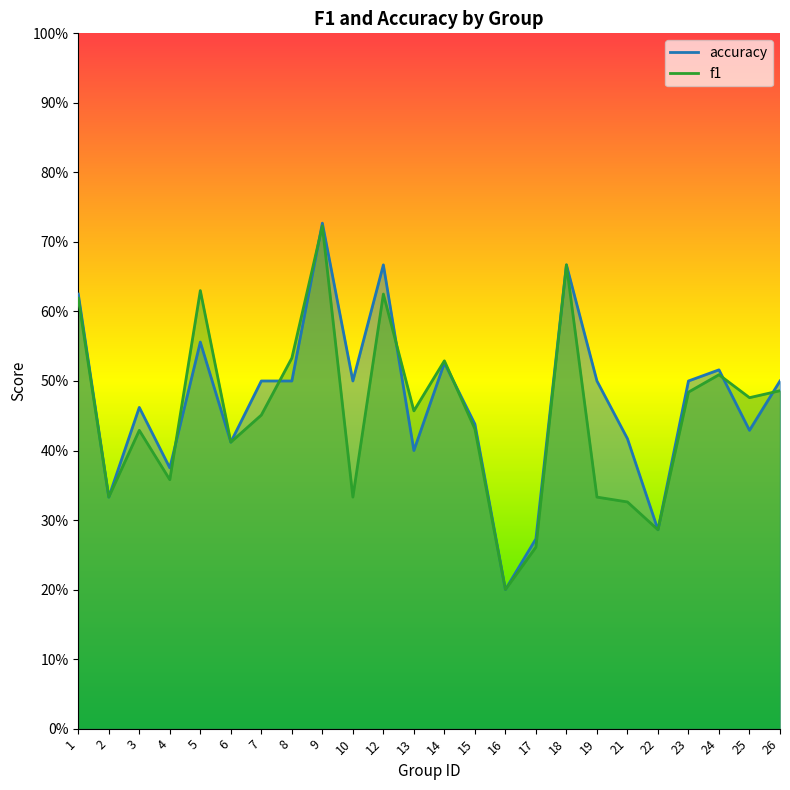

Reading left to right, transcribe all the data shown in this chart.

f1: 1=0.6	2=0.3	3=0.4	4=0.4	5=0.6	6=0.4	7=0.5	8=0.5	9=0.7	10=0.3	12=0.6	13=0.5	14=0.5	15=0.4	16=0.2	17=0.3	18=0.7	19=0.3	21=0.3	22=0.3	23=0.5	24=0.5	25=0.5	26=0.5
accuracy: 1=0.6	2=0.3	3=0.5	4=0.4	5=0.6	6=0.4	7=0.5	8=0.5	9=0.7	10=0.5	12=0.7	13=0.4	14=0.5	15=0.4	16=0.2	17=0.3	18=0.7	19=0.5	21=0.4	22=0.3	23=0.5	24=0.5	25=0.4	26=0.5